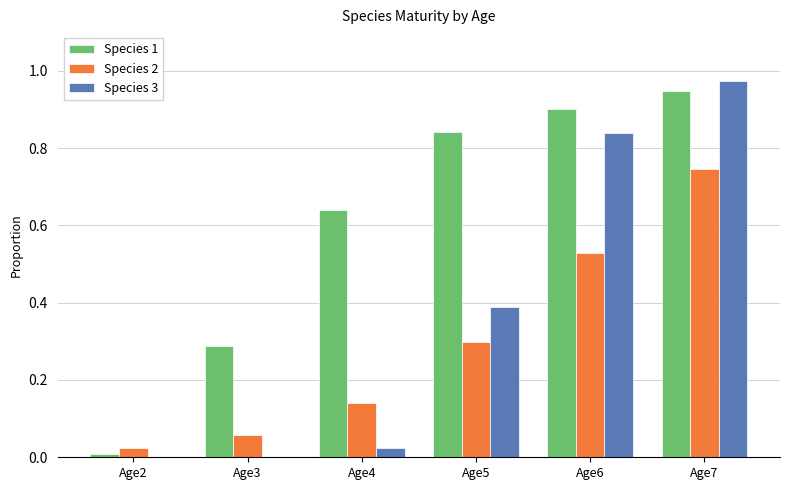

How many groups of bars are there?

6